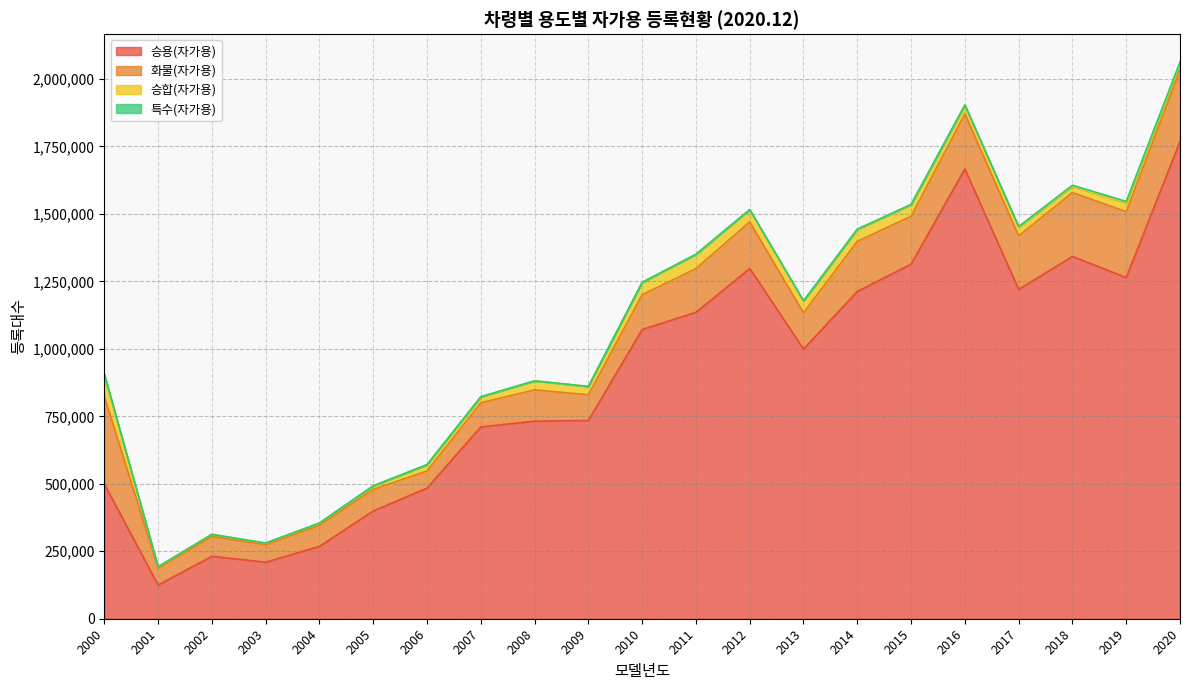

True or false: 화물(자가용) and 특수(자가용) cross at least once.

False